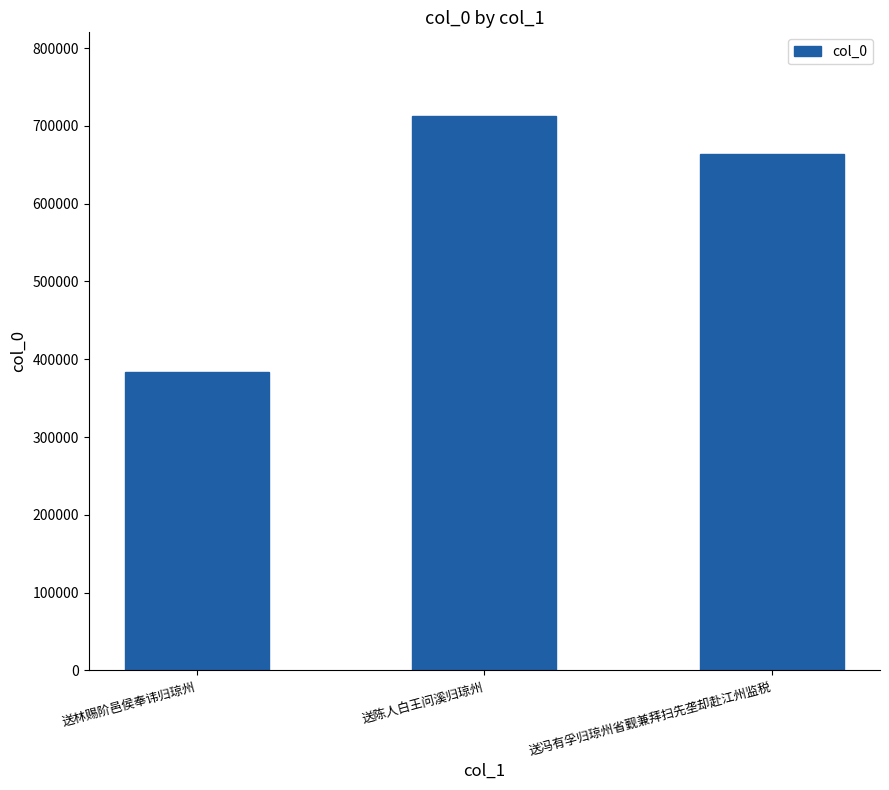

Is it true that the value at 送冯有孚归琼州省觐兼拜扫先垄却赴江州监税 is 664053?

True